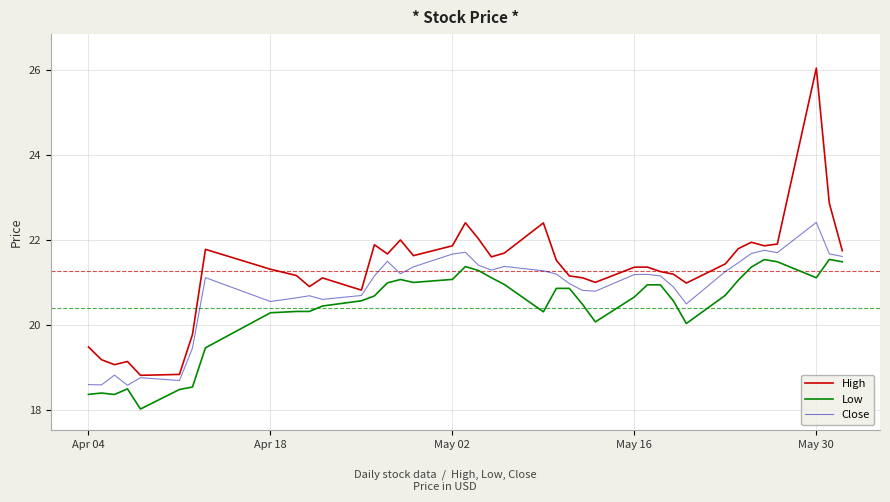

What is the maximum value shown in the chart?

26.0